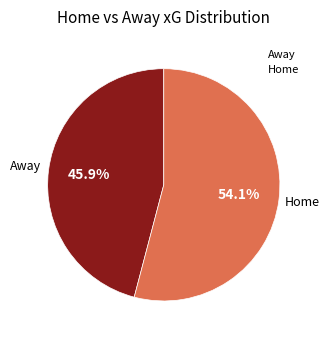

Which slice represents more than half of the pie?

Home